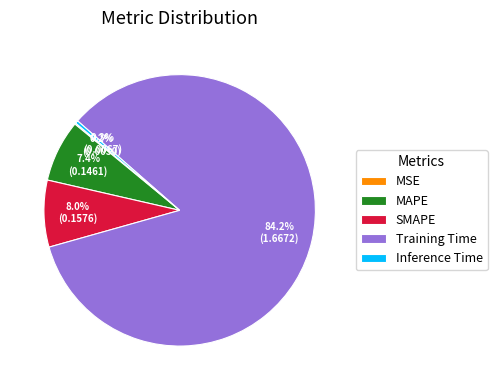

Which slice is the largest?

Training Time